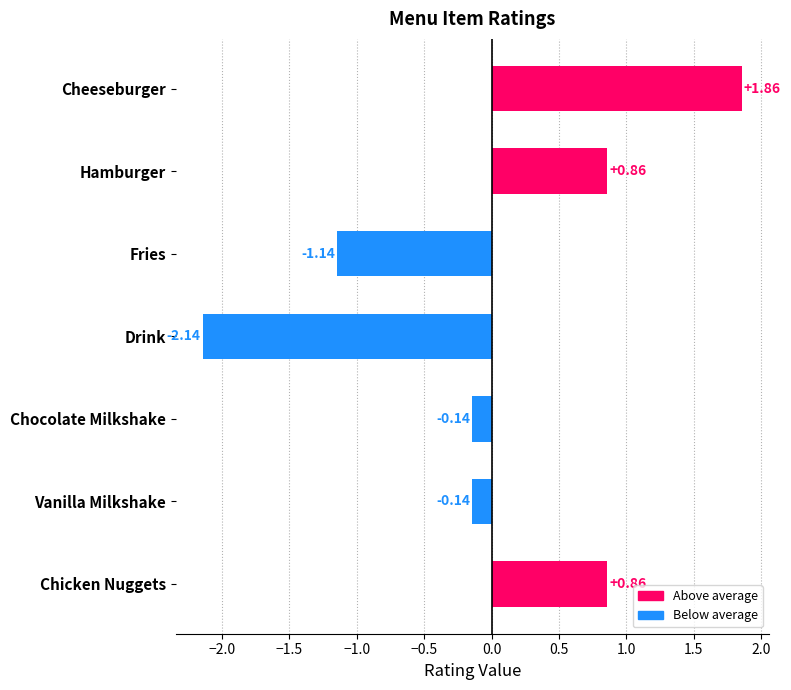

What is the label of the 7th bar from the bottom?

Cheeseburger